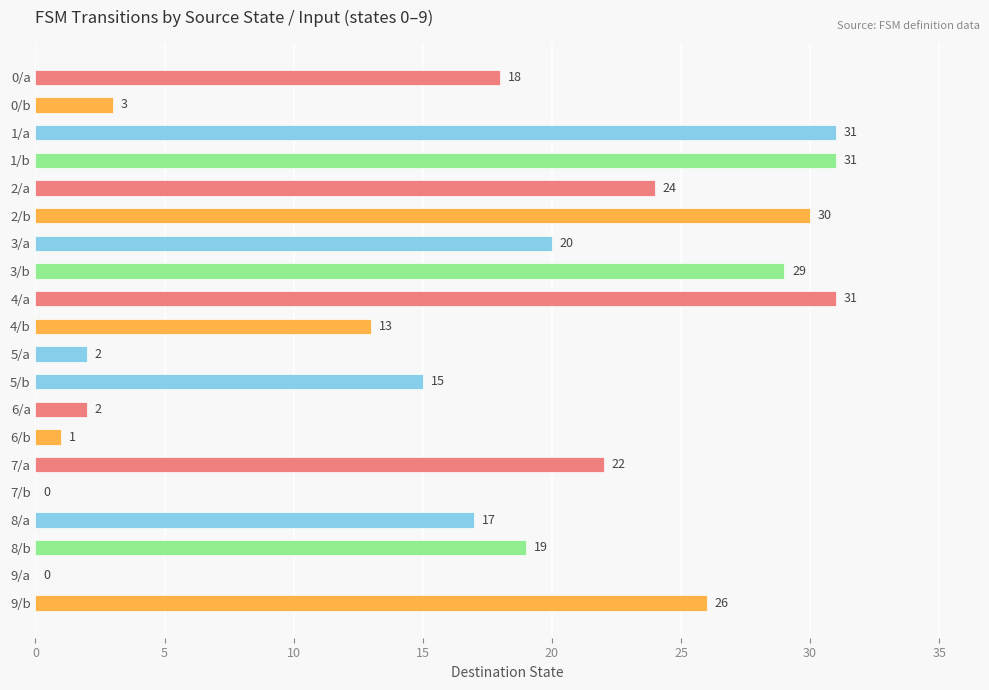

What is the change in value from 5/b to 8/a?

+2